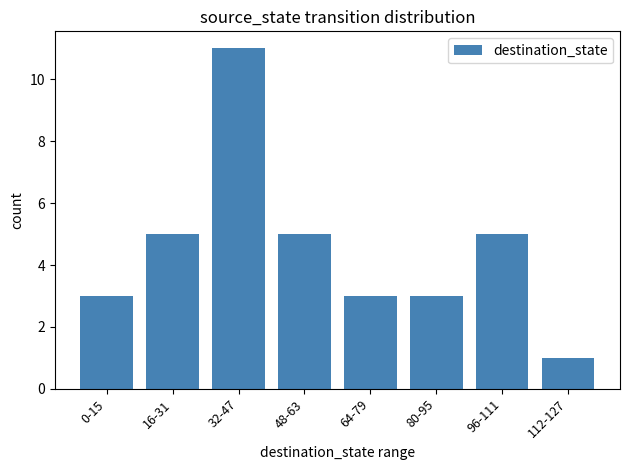

Which has a higher value, 80-95 or 32-47?

32-47